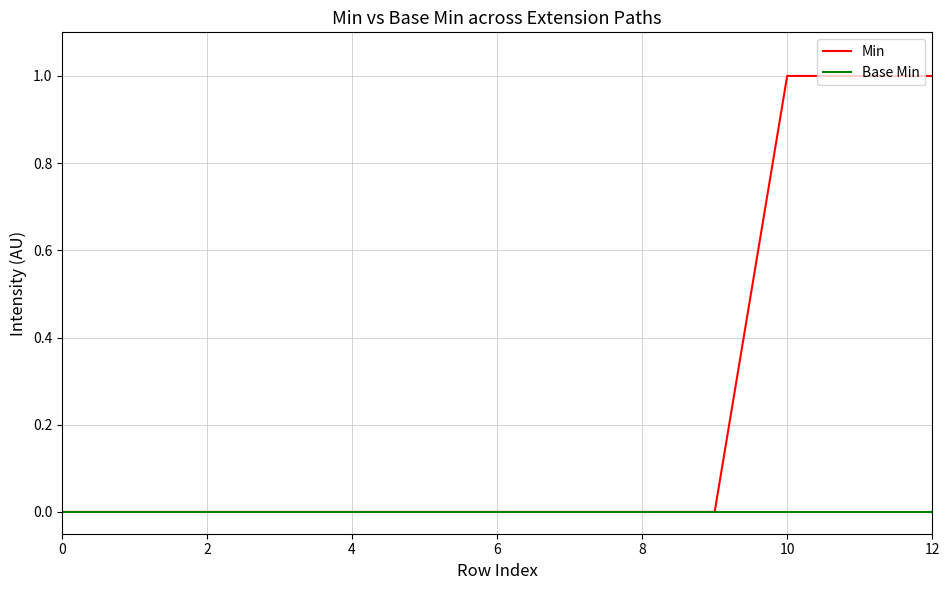

Which series has the largest total across all categories?

Min